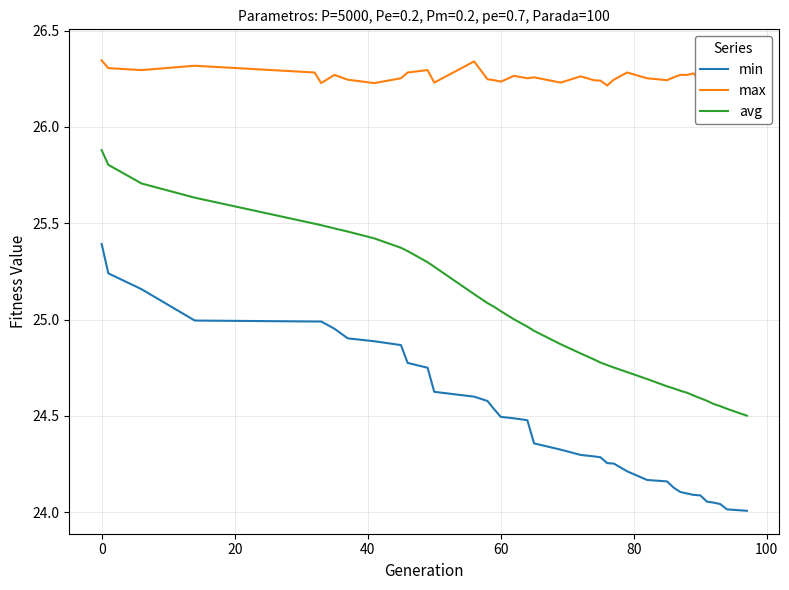

How many interior local peaks does the max series have?

11